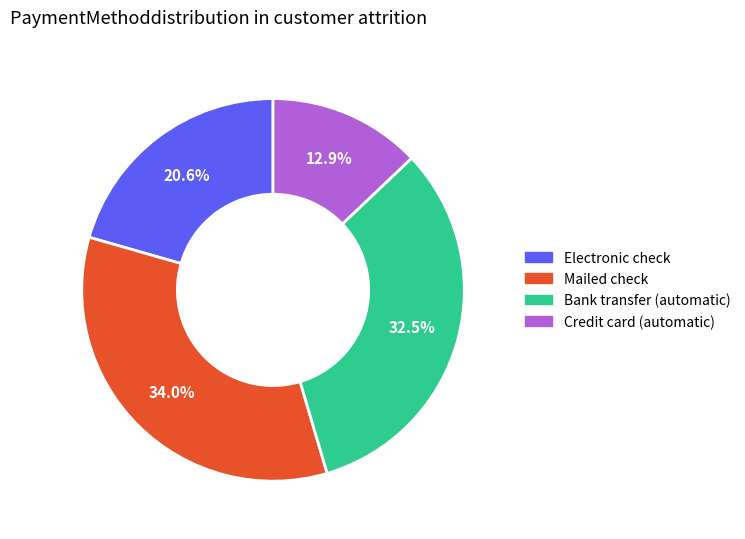

Is there a majority slice in this chart?

No